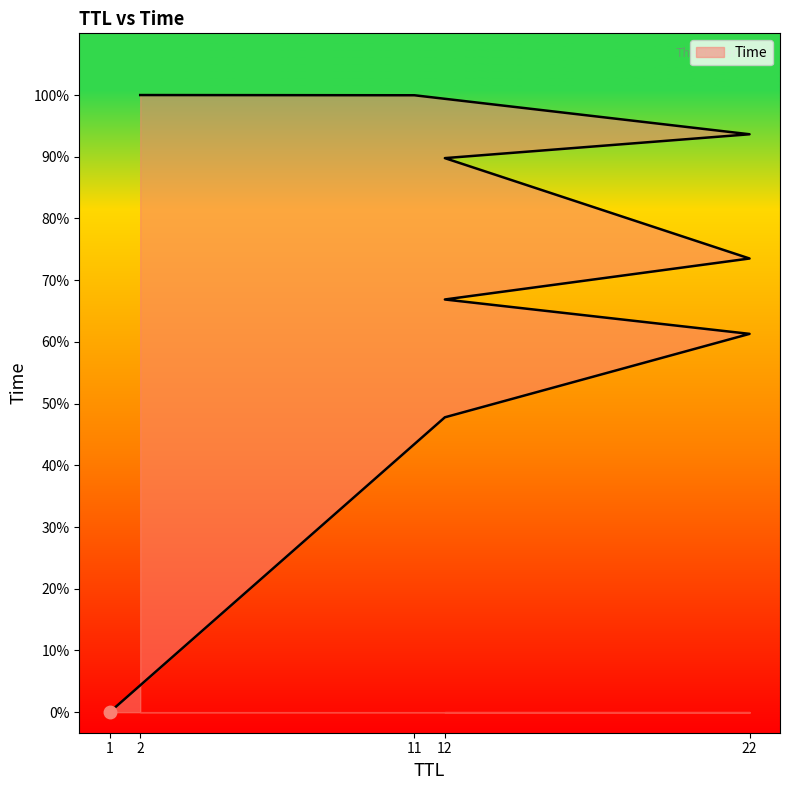

List the labels in order of value, largest first.

2, 11, 22, 12, 22, 12, 22, 12, 1